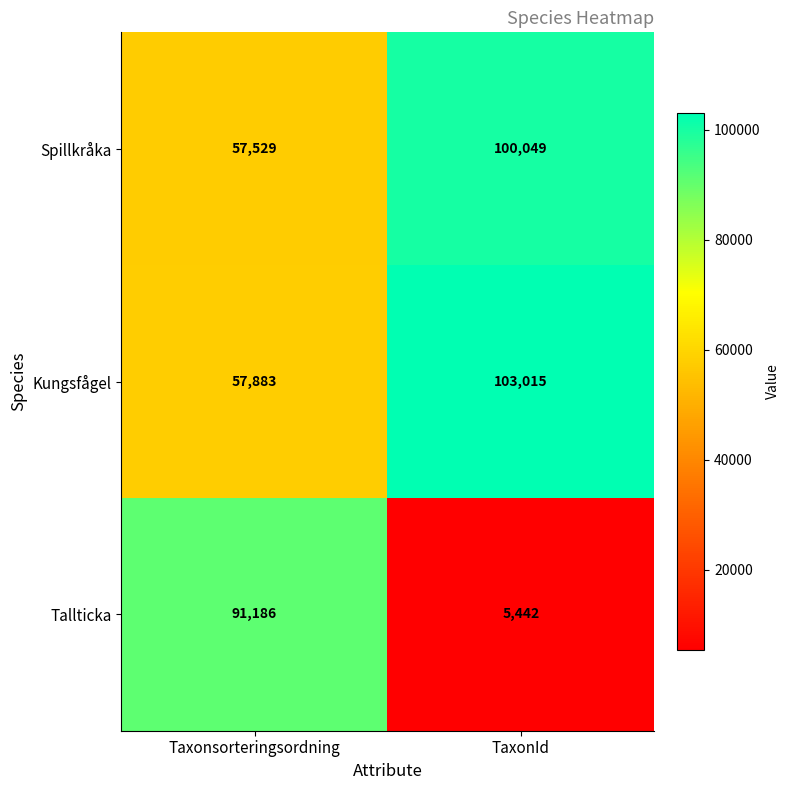

Which series has the largest total across all categories?

Kungsfågel